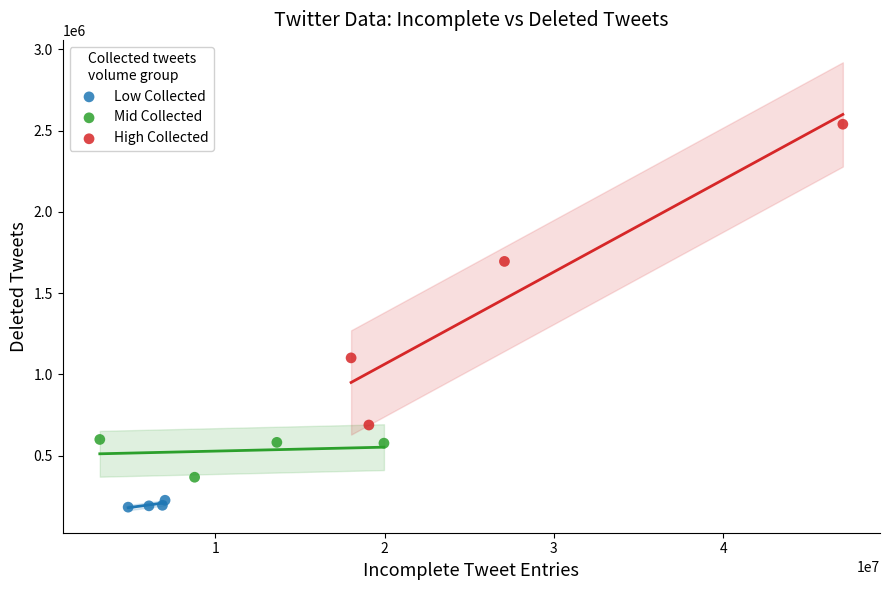

Which series has the widest spread of Y values?

High Collected